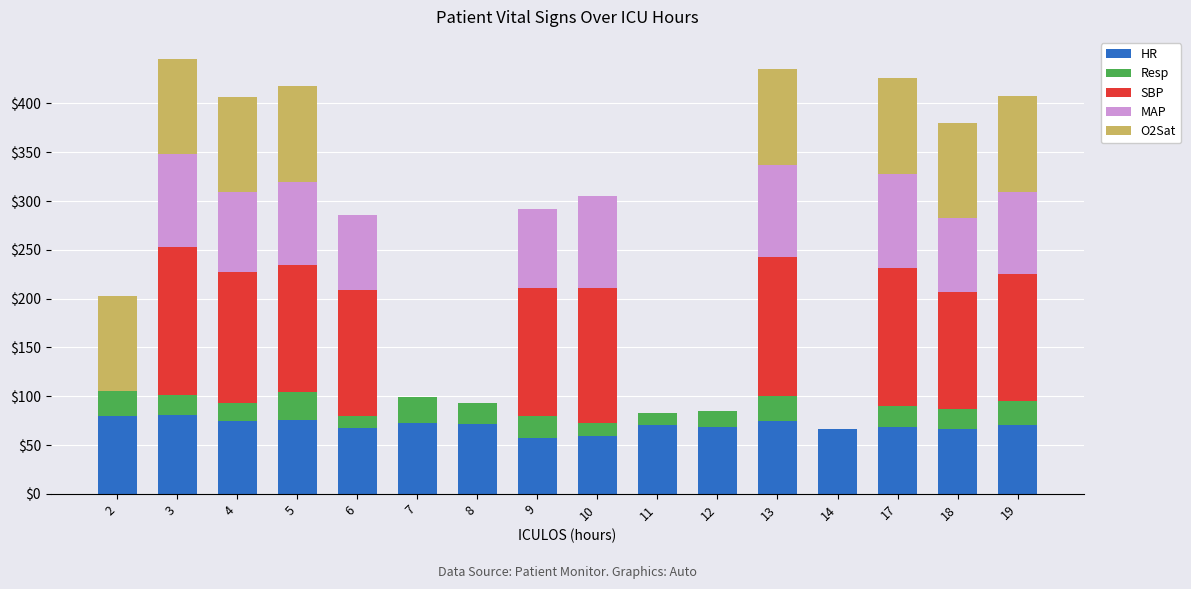

At which label does HR first exceed 70?

2